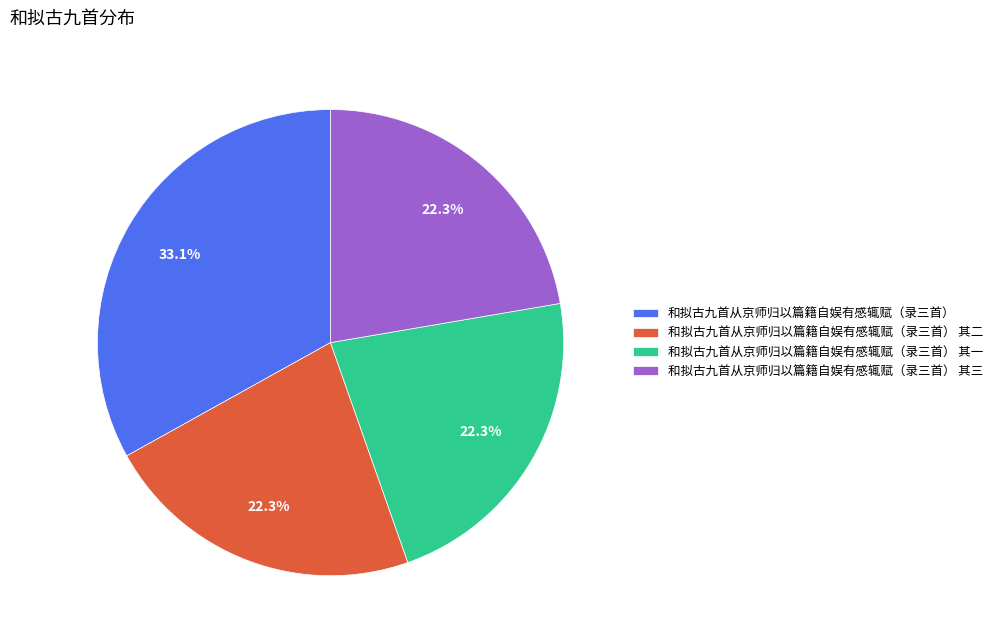

Is 和拟古九首从京师归以篇籍自娱有感辄赋（录三首） 其二 the majority of the pie?

No